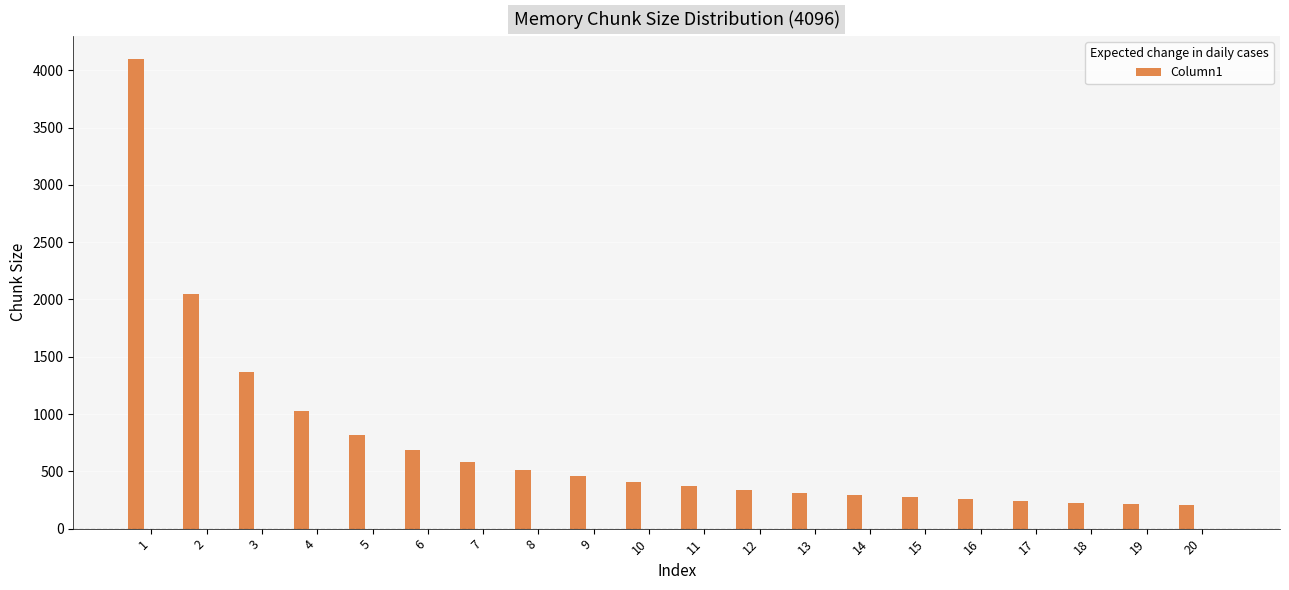

What is the value of the 9th bar from the left?

455.1